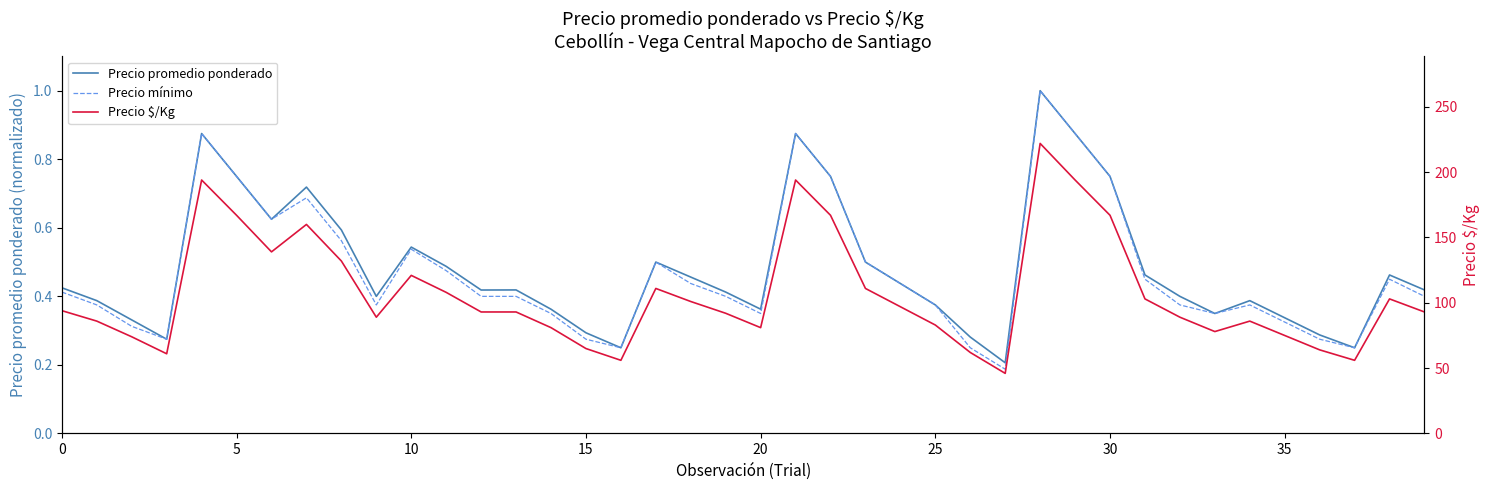

At which category does the chart reach its minimum across all series?

27